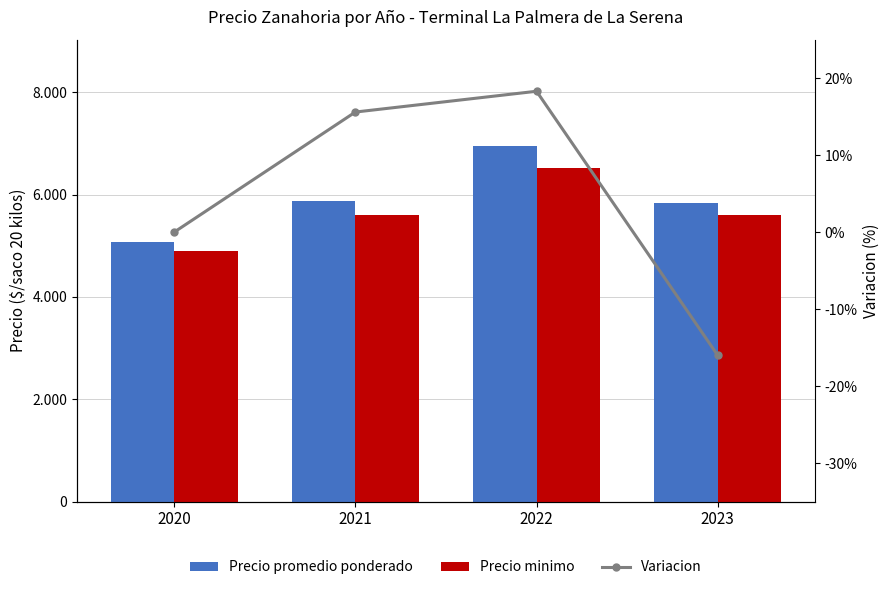

Count the number of data series in this chart.

3